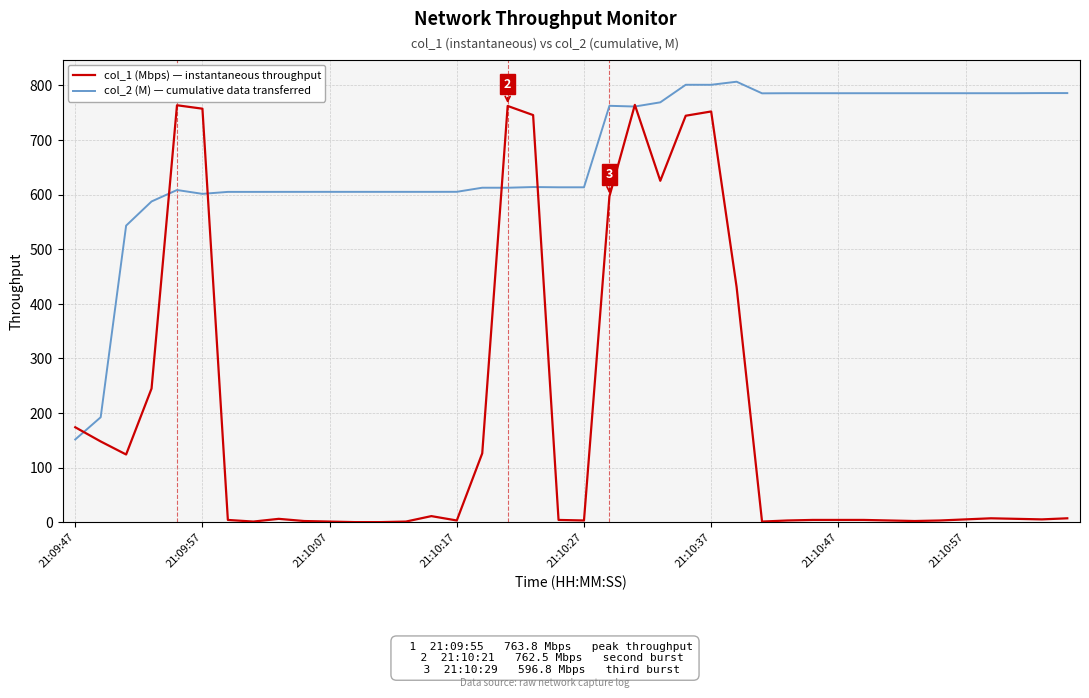

What is the maximum value for col_1 (Mbps) — instantaneous throughput?

764.5